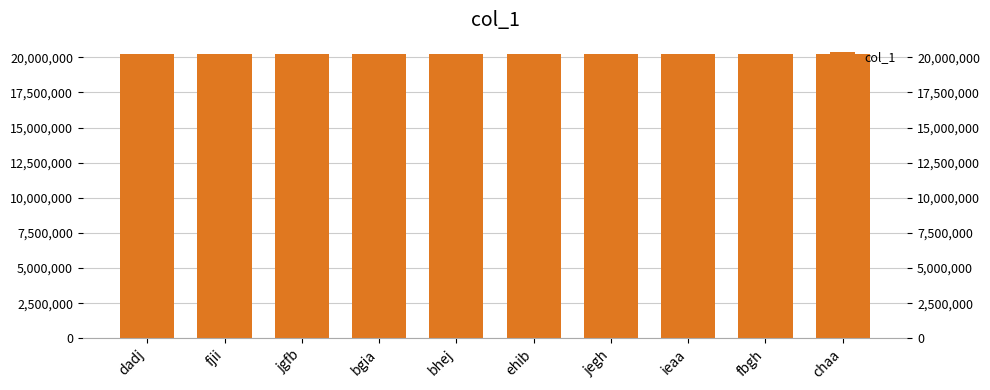

What is the average value?

20224726